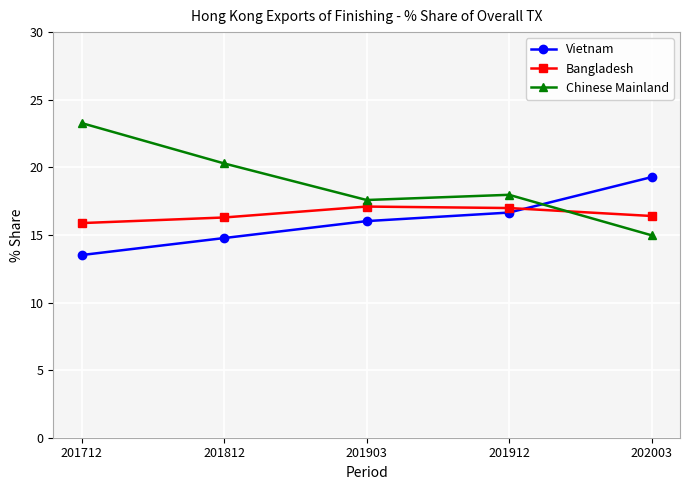

True or false: Bangladesh and Chinese Mainland cross at least once.

True